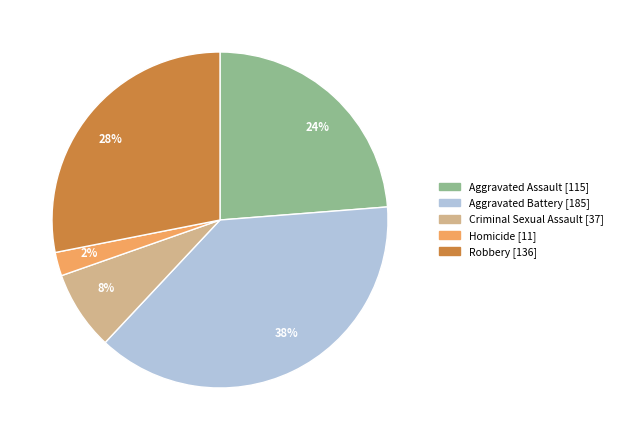

Which category has the smallest portion of the pie?

2%